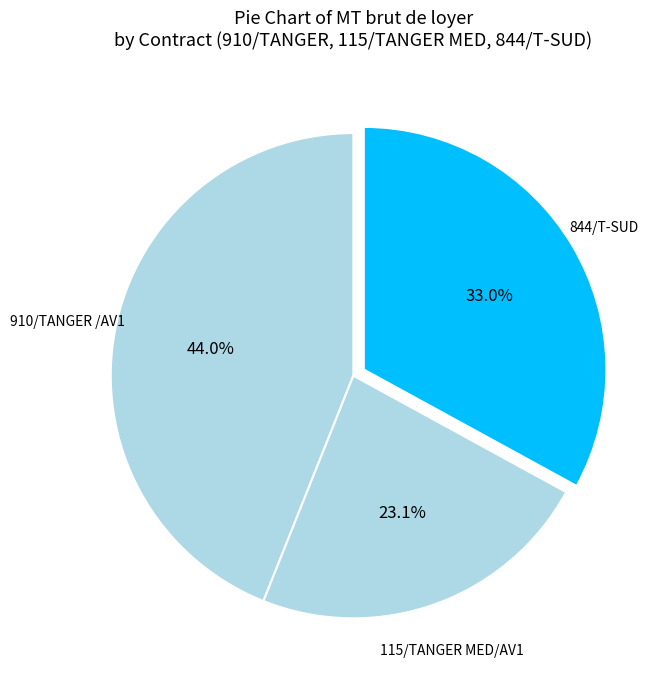

Count the number of slices in the pie.

3